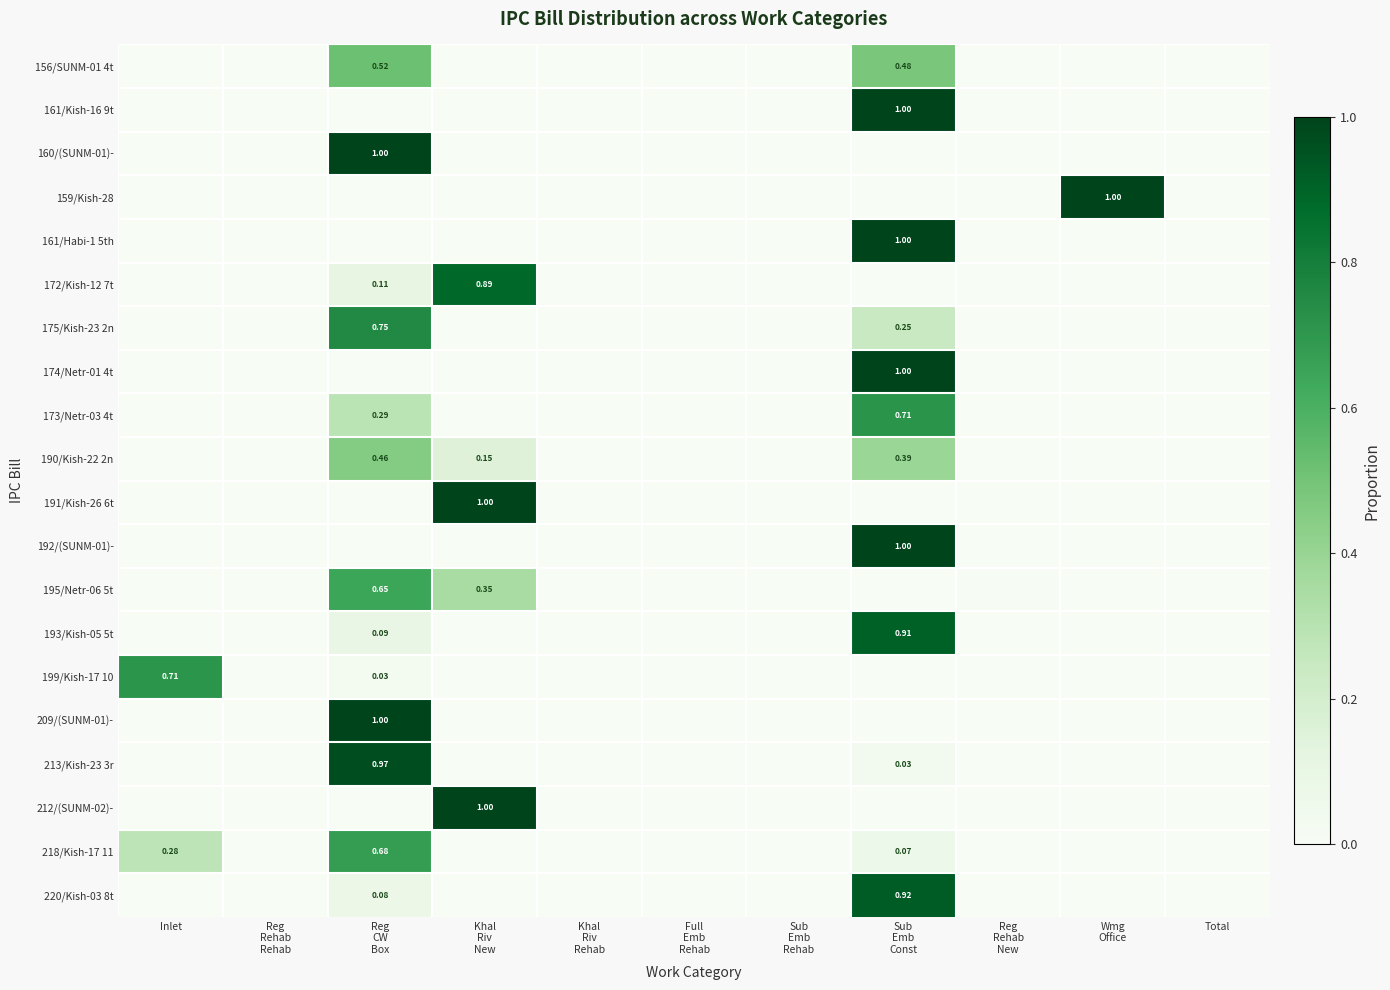

Rank the series at Inlet from highest to lowest value.

199/Kish-17 10, 218/Kish-17 11, 156/SUNM-01 4t, 161/Kish-16 9t, 160/(SUNM-01)-, 159/Kish-28, 161/Habi-1 5th, 172/Kish-12 7t, 175/Kish-23 2n, 174/Netr-01 4t, 173/Netr-03 4t, 190/Kish-22 2n, 191/Kish-26 6t, 192/(SUNM-01)-, 195/Netr-06 5t, 193/Kish-05 5t, 209/(SUNM-01)-, 213/Kish-23 3r, 212/(SUNM-02)-, 220/Kish-03 8t